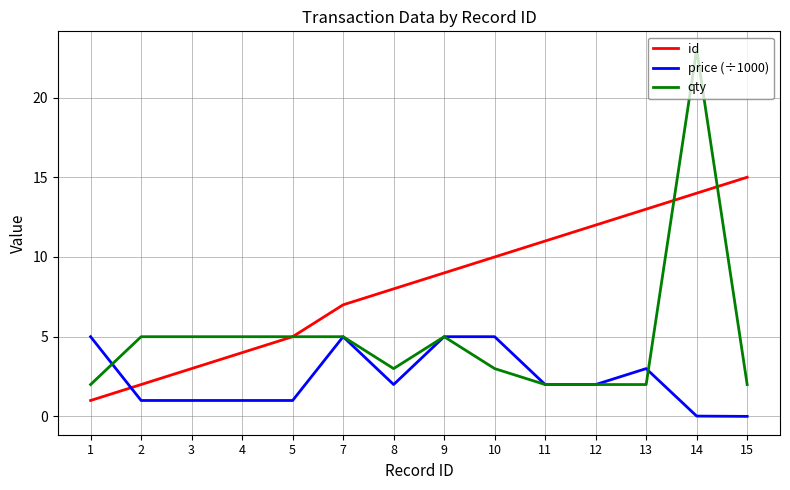

The value of id at 5 is 8.6. True or false?

False